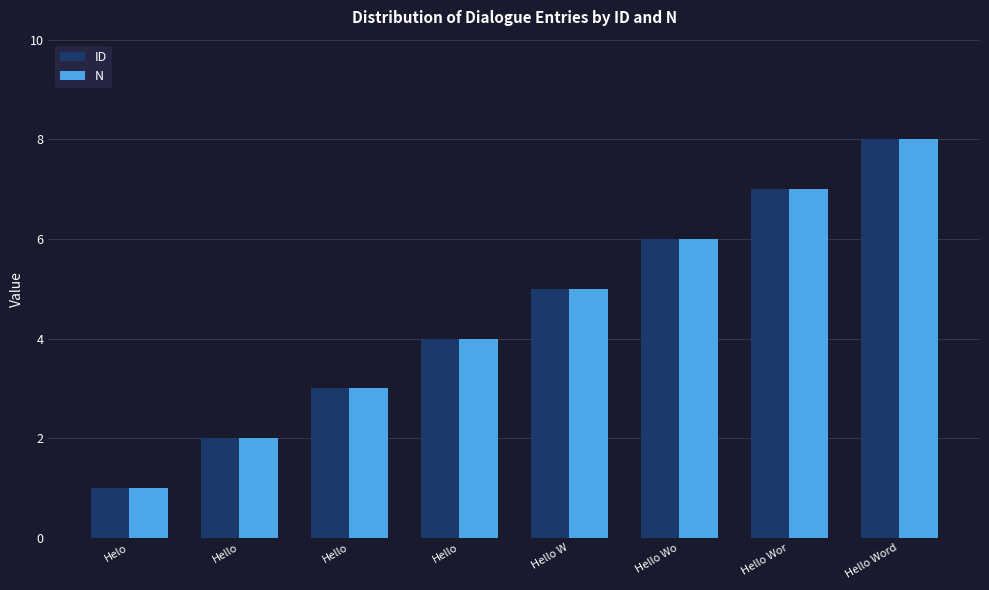

Between Hello and Hello Wo, which series saw the biggest shift?

ID